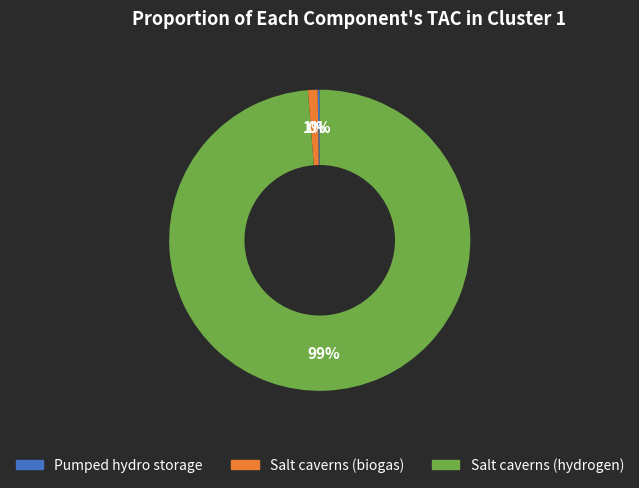

Is Salt caverns (hydrogen) the majority of the pie?

Yes